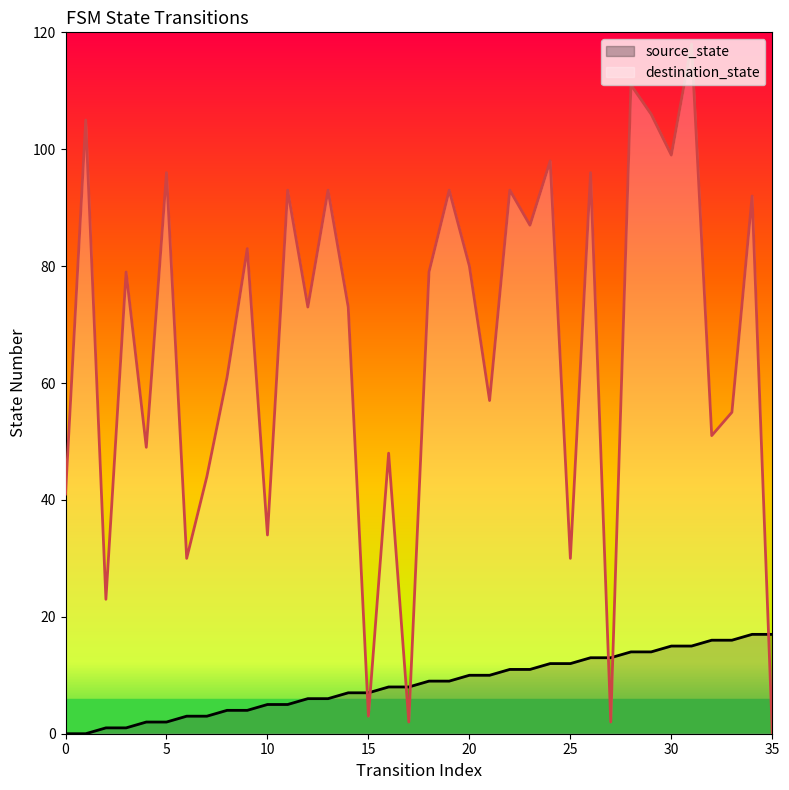

The destination_state series shows 32 at 12. True or false?

False